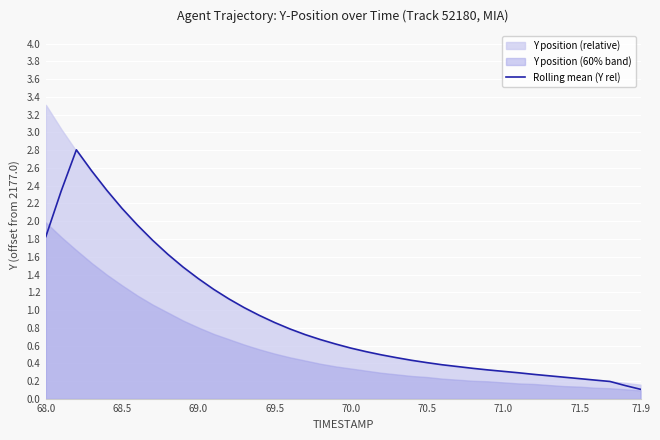

What is the difference between the second highest and minimum values?

2.5